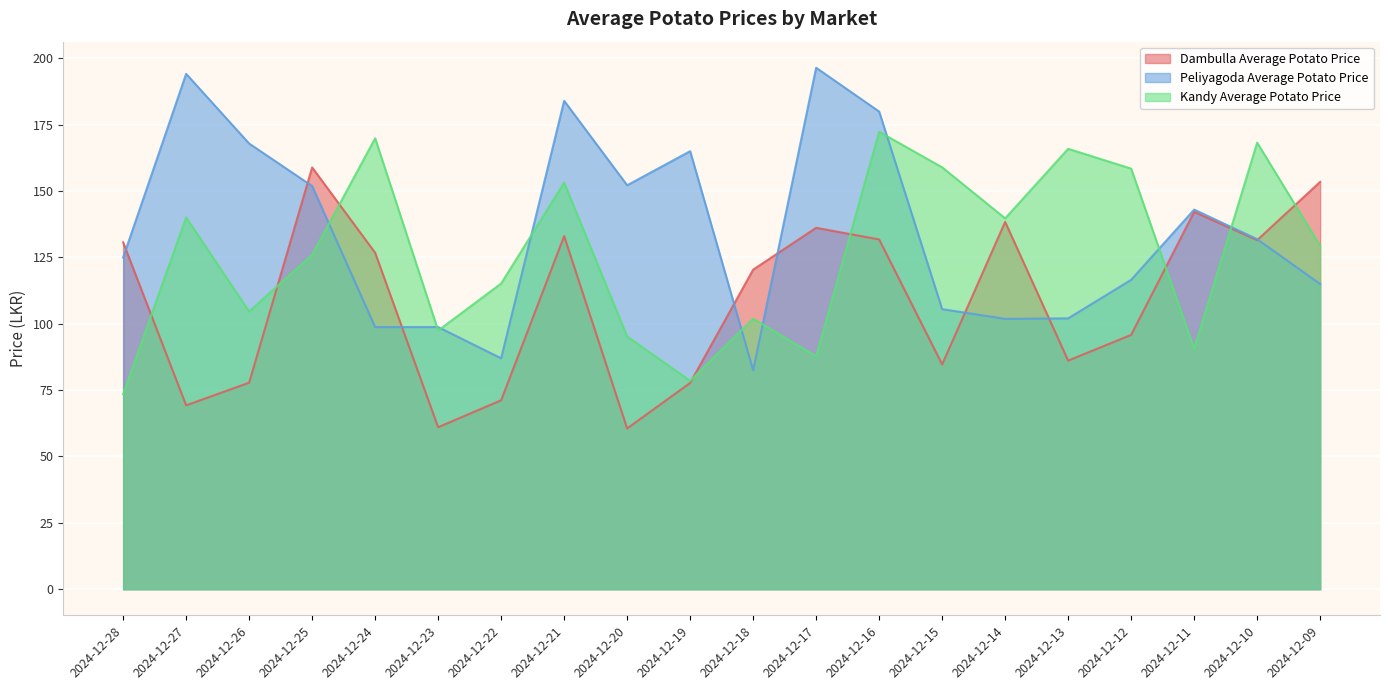

True or false: Peliyagoda Average Potato Price and Dambulla Average Potato Price cross at least once.

True